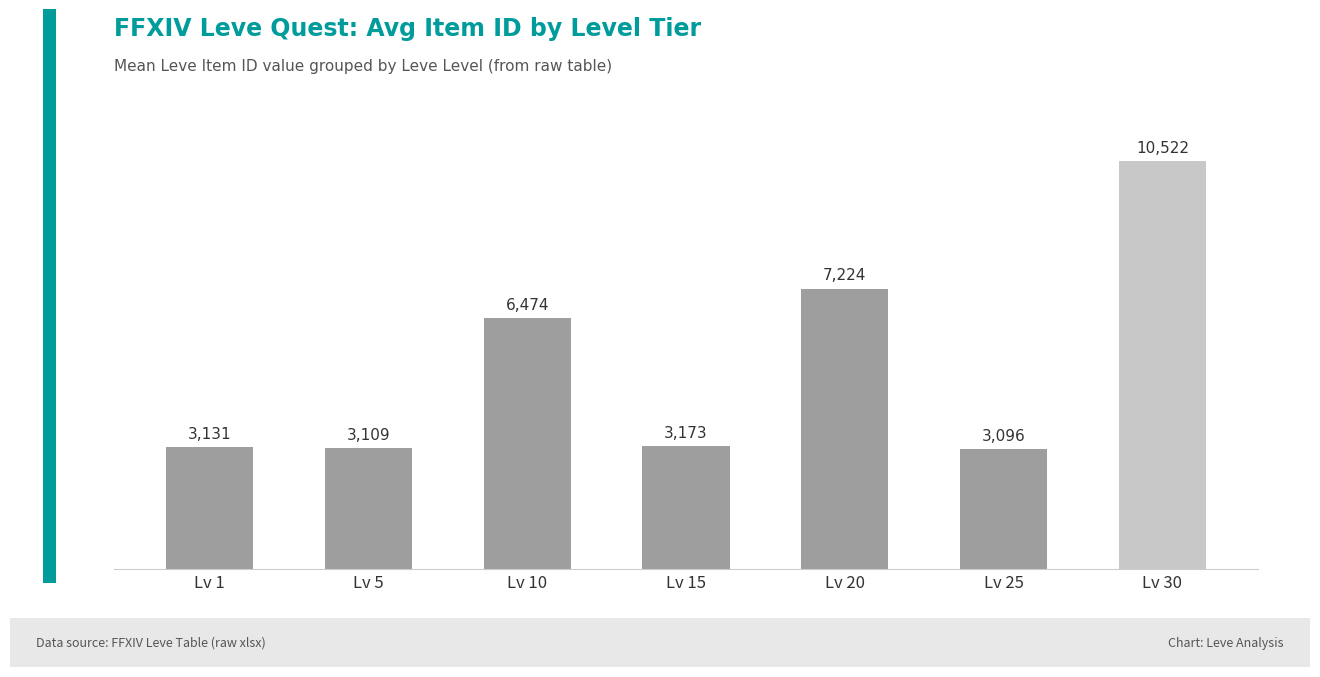

What is the minimum value shown in the chart?

3095.8